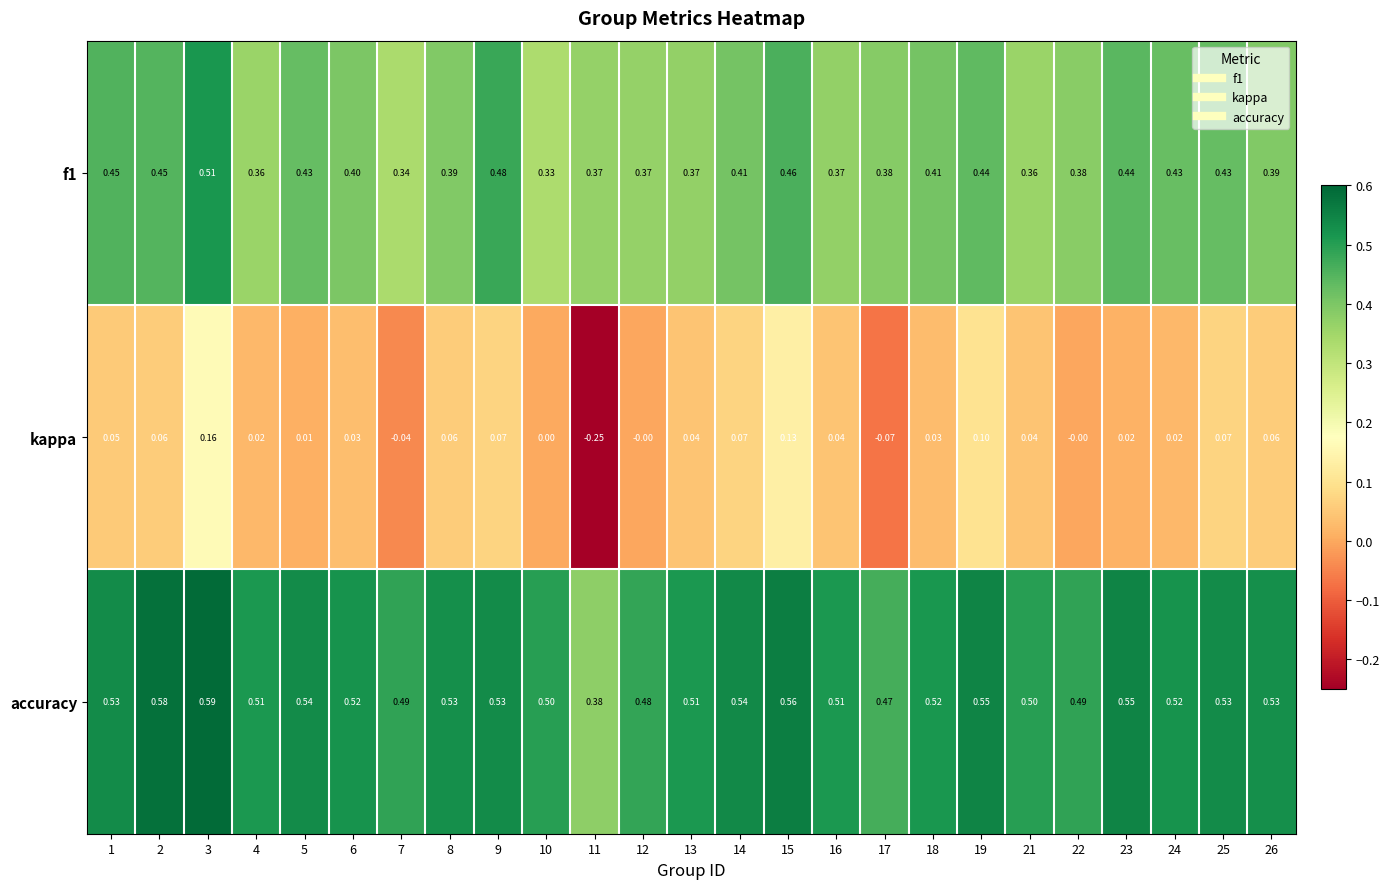

At which category is the sum across all series the highest?

3